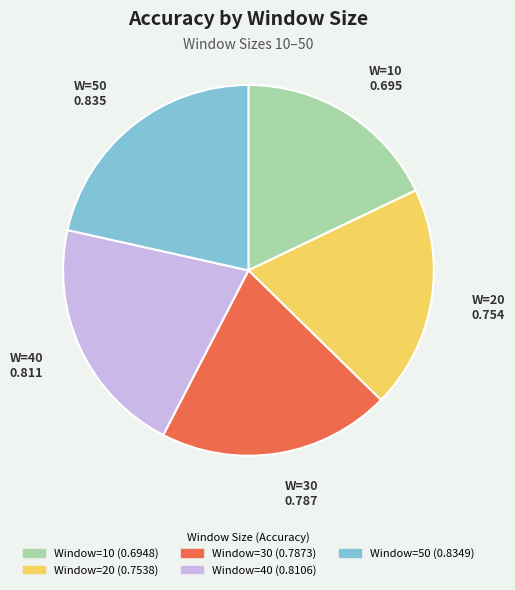

Is there a majority slice in this chart?

No